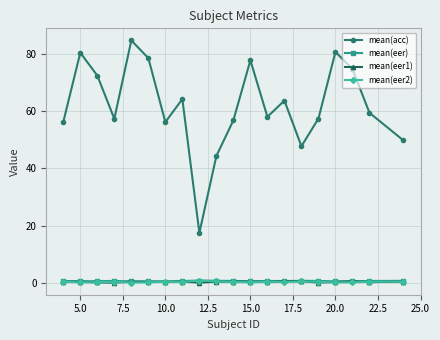

What is the maximum value shown in the chart?

84.7